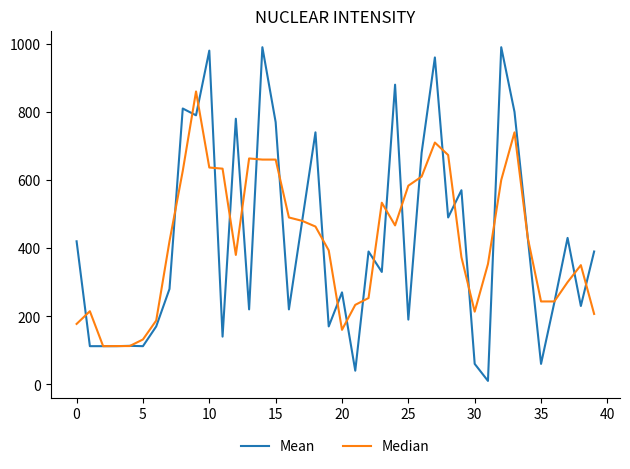

Rank the series by their maximum value, from lowest to highest.

Median, Mean